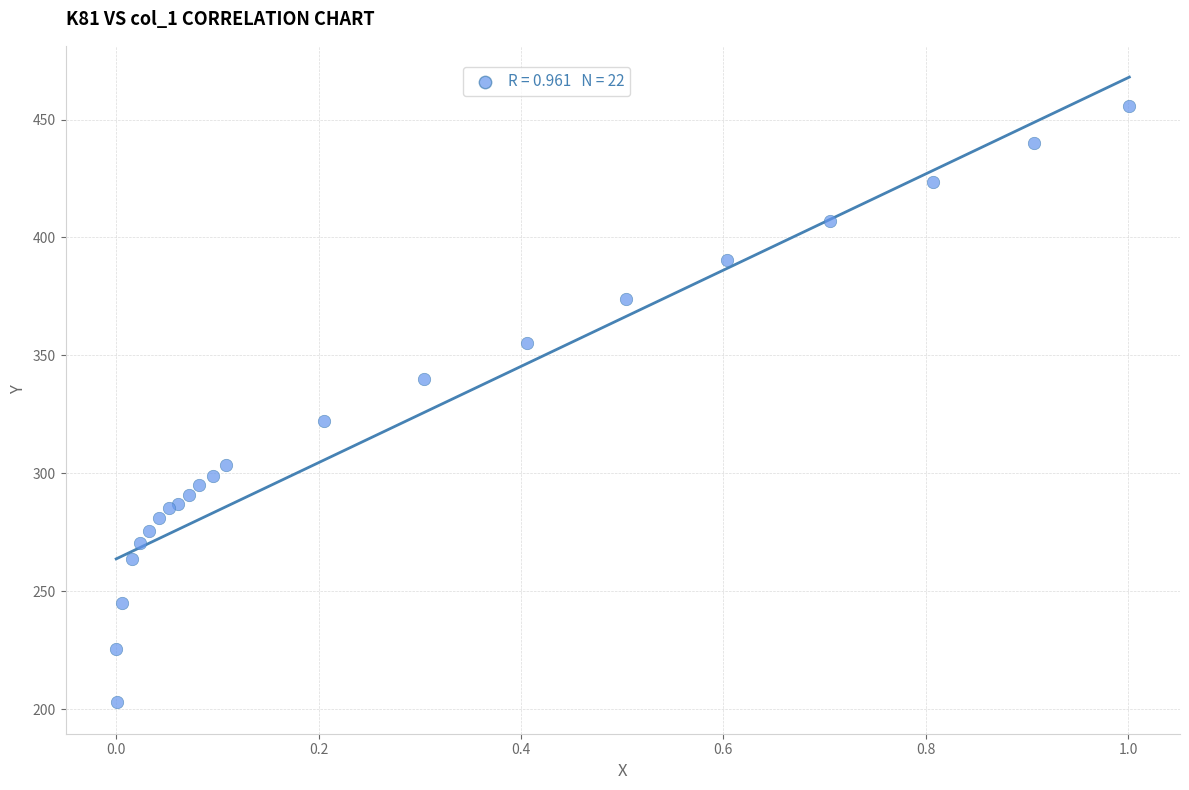

What Y value in the scatter plot is closest to 329?

322.3